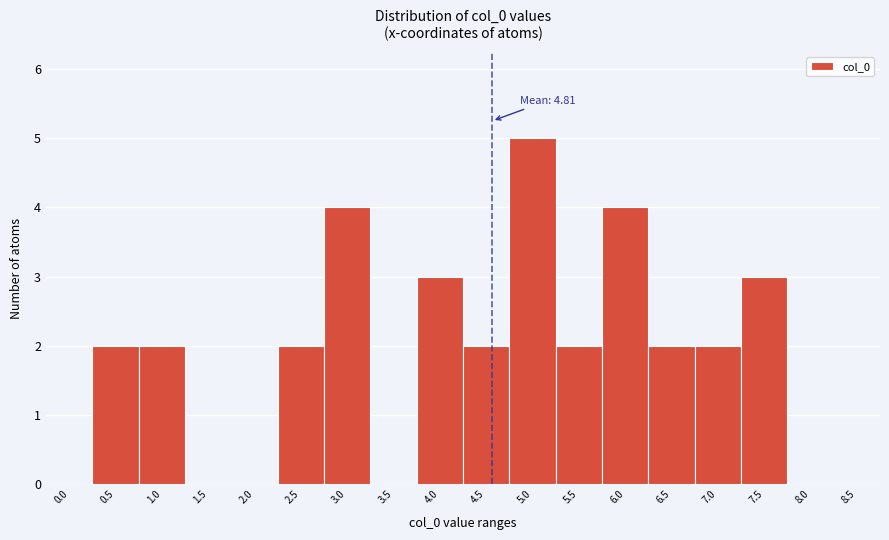

Reading right to left, what are all the values shown in this chart?

8.5=0	8.0=0	7.5=3	7.0=2	6.5=2	6.0=4	5.5=2	5.0=5	4.5=2	4.0=3	3.5=0	3.0=4	2.5=2	2.0=0	1.5=0	1.0=2	0.5=2	0.0=0